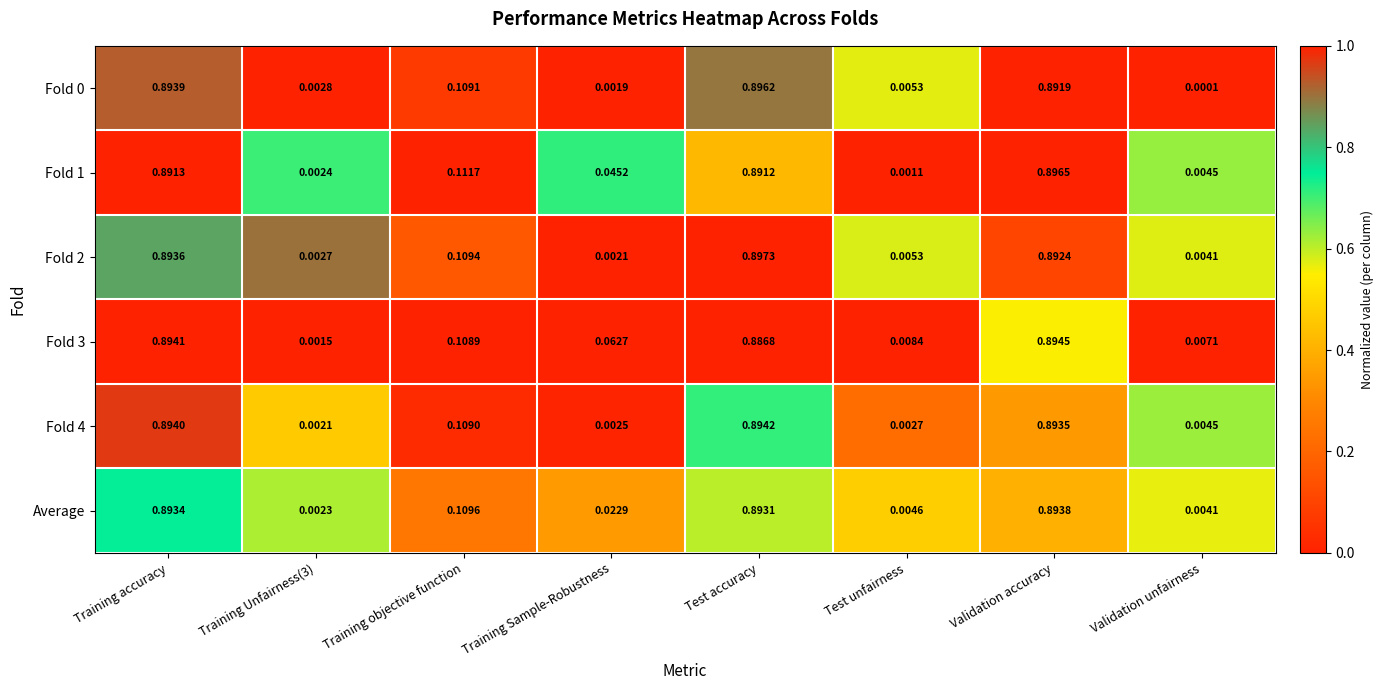

Is the value of Fold 2 at Training Sample-Robustness greater than the value of Fold 0 at Validation accuracy?

No